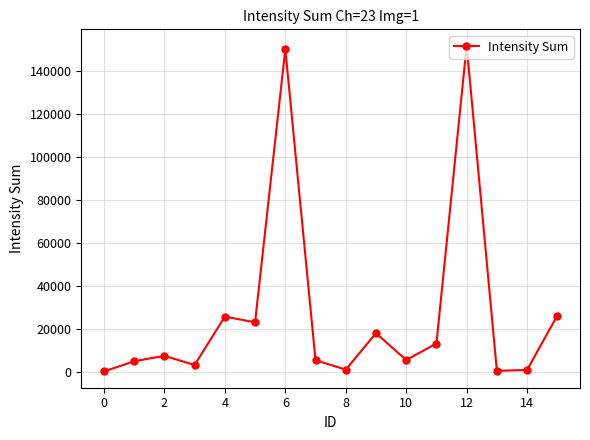

What is the maximum value shown in the chart?

151796